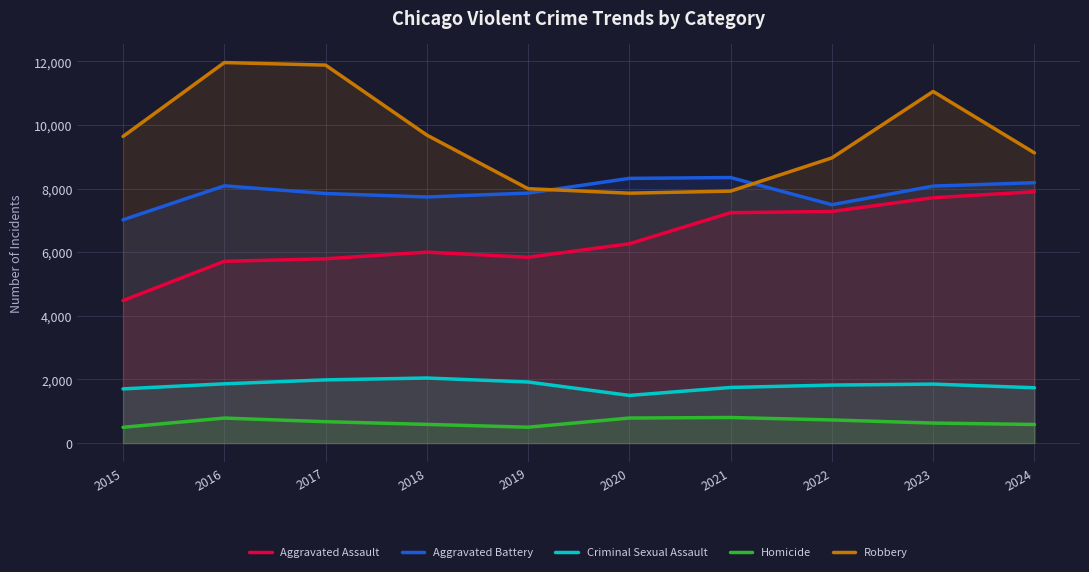

Reading left to right, list all the values displayed in this chart.

Aggravated Assault: 2015=4480	2016=5713	2017=5793	2018=6002	2019=5841	2020=6265	2021=7242	2022=7280	2023=7712	2024=7900
Aggravated Battery: 2015=7019	2016=8085	2017=7845	2018=7735	2019=7858	2020=8320	2021=8346	2022=7493	2023=8078	2024=8184
Criminal Sexual Assault: 2015=1704	2016=1863	2017=1987	2018=2045	2019=1920	2020=1498	2021=1748	2022=1823	2023=1854	2024=1739
Homicide: 2015=496	2016=786	2017=672	2018=588	2019=499	2020=787	2021=804	2022=727	2023=629	2024=585
Robbery: 2015=9638	2016=11960	2017=11881	2018=9681	2019=7995	2020=7855	2021=7920	2022=8964	2023=11052	2024=9122